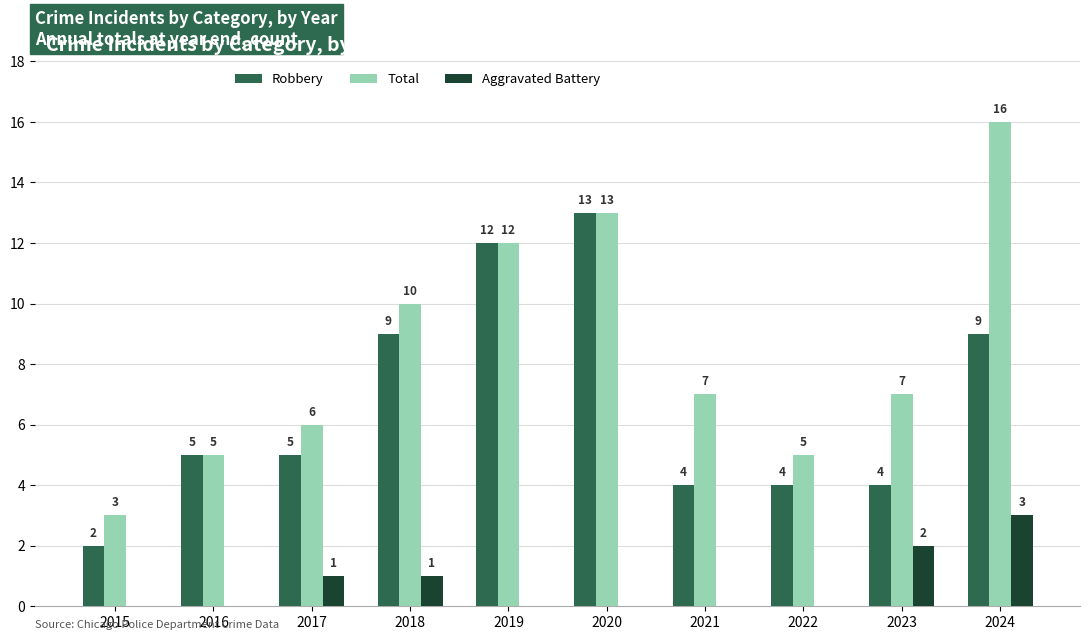

What is the total value across all series at 2019?

24